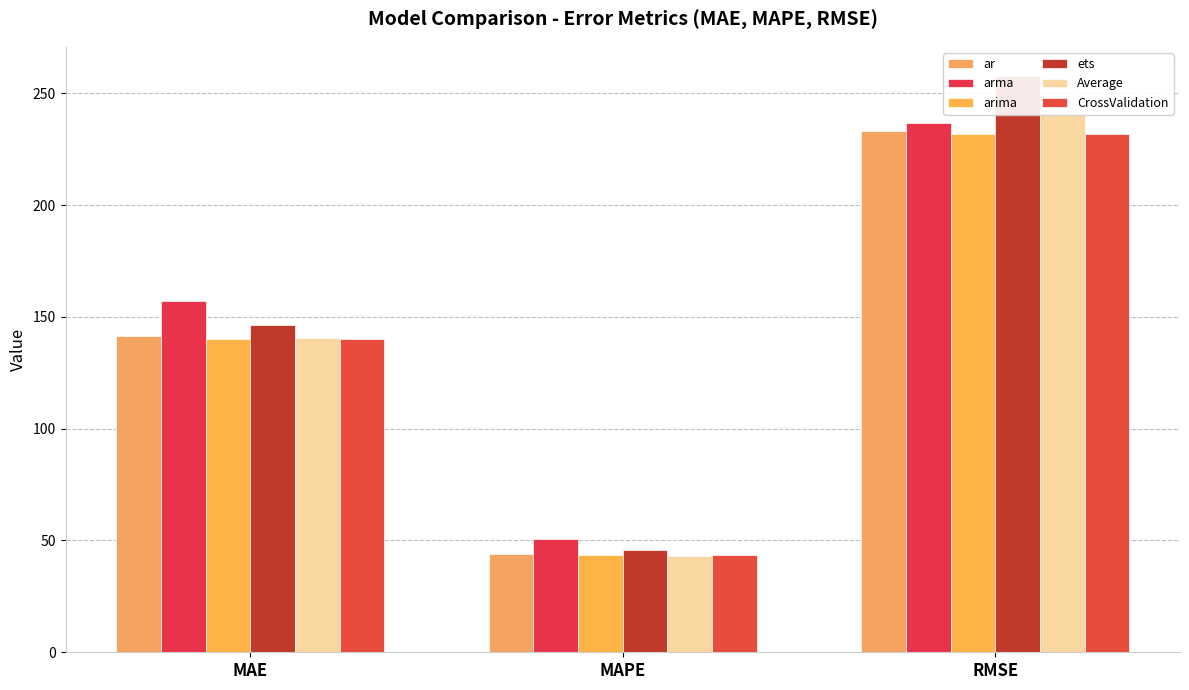

What is the highest value of the CrossValidation series?

231.9